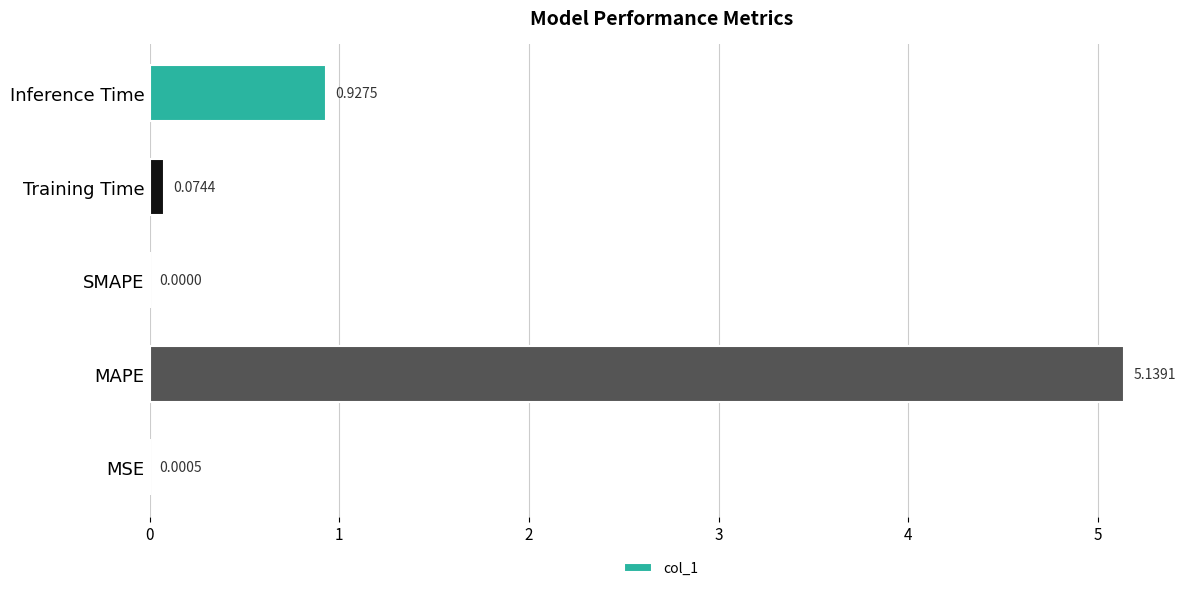

What is the sum of all values?

6.1